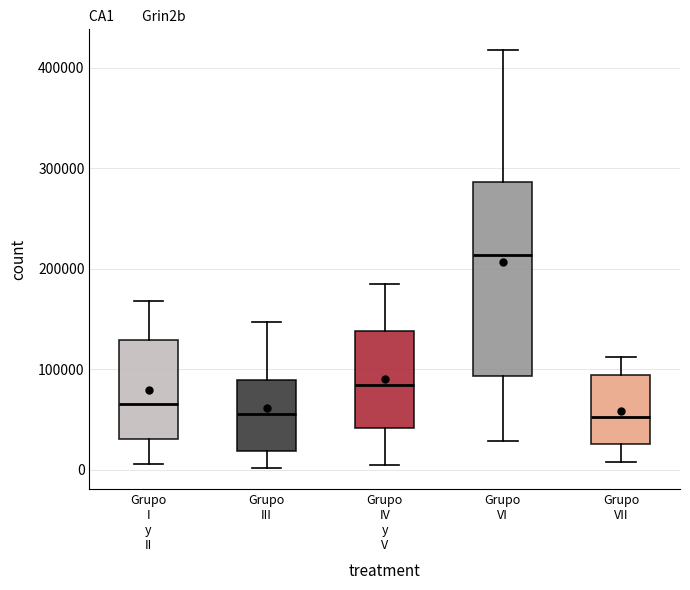

Reading left to right, transcribe this box plot: for each box, give where its median line is, the range the box spans, and where its two whiskers end, as read against the y-axis. The values are not printed on the chart, so give them approximately, as read against the axis.

Grupo I y II: median 70000, box 30000 to 130000, whiskers 10000 to 170000
Grupo III: median 60000, box 20000 to 90000, whiskers 0 to 150000
Grupo IV y V: median 80000, box 40000 to 140000, whiskers 0 to 190000
Grupo VI: median 210000, box 90000 to 290000, whiskers 30000 to 420000
Grupo VII: median 50000, box 30000 to 90000, whiskers 10000 to 110000